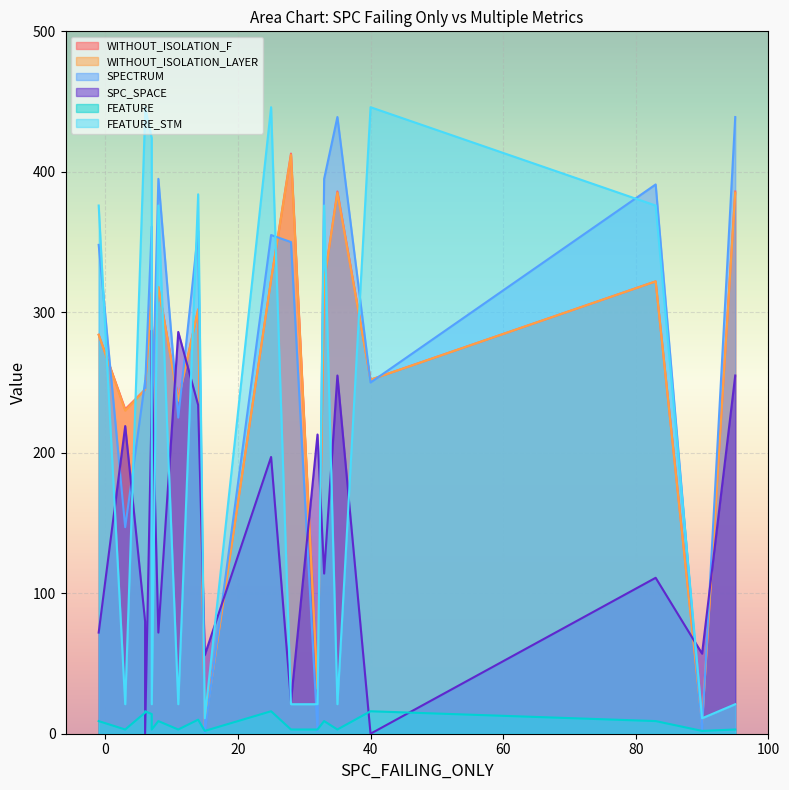

Does the chart display data point markers on the line(s)?

No